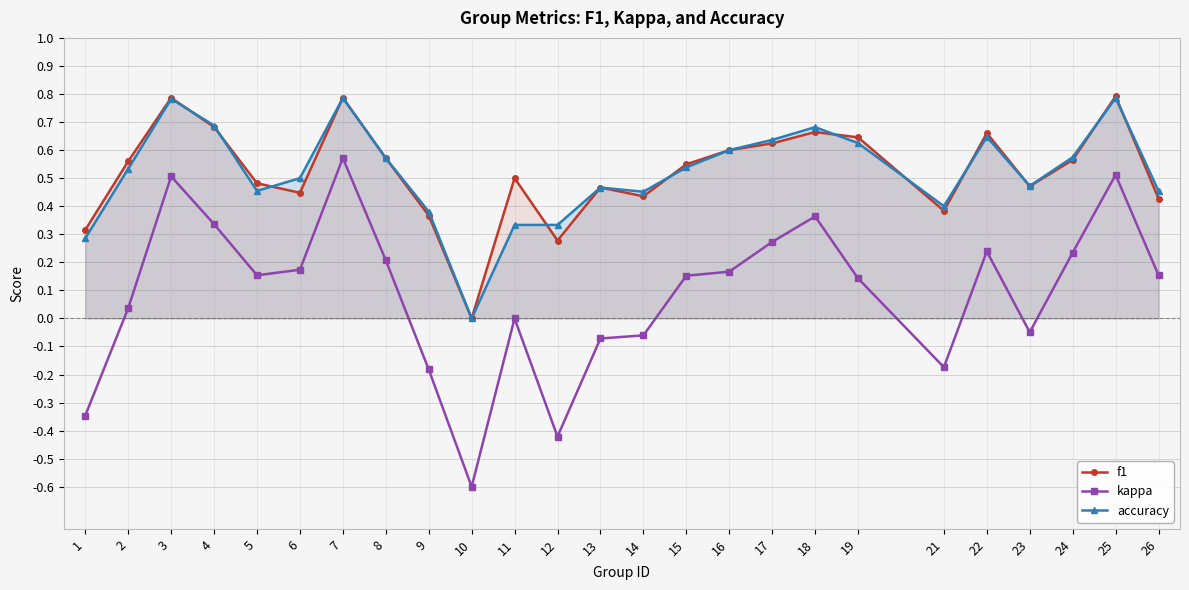

What are all the series names shown in the legend?

f1, kappa, accuracy